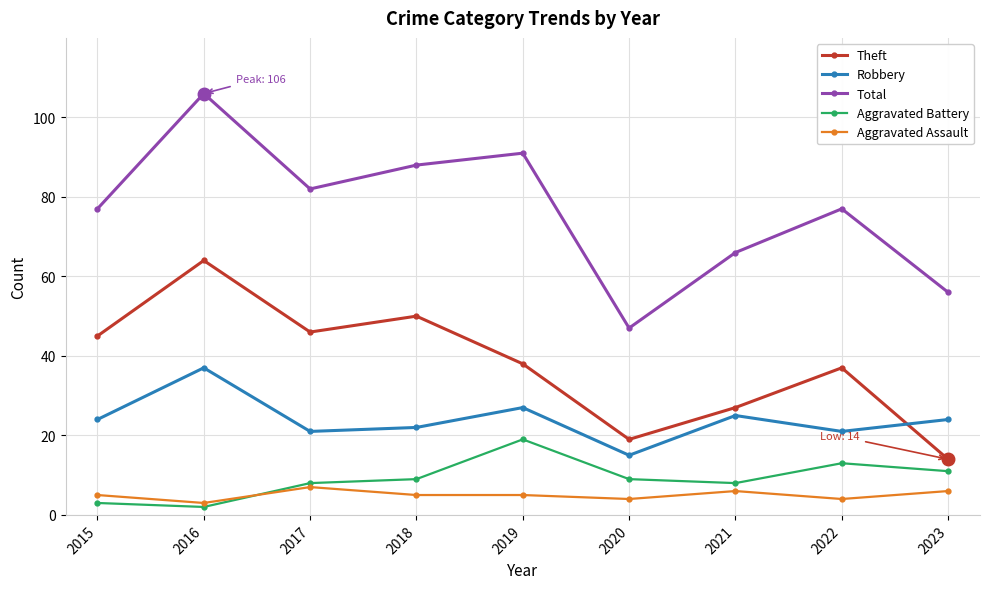

Rank the series by their maximum value, from lowest to highest.

Aggravated Assault, Aggravated Battery, Robbery, Theft, Total